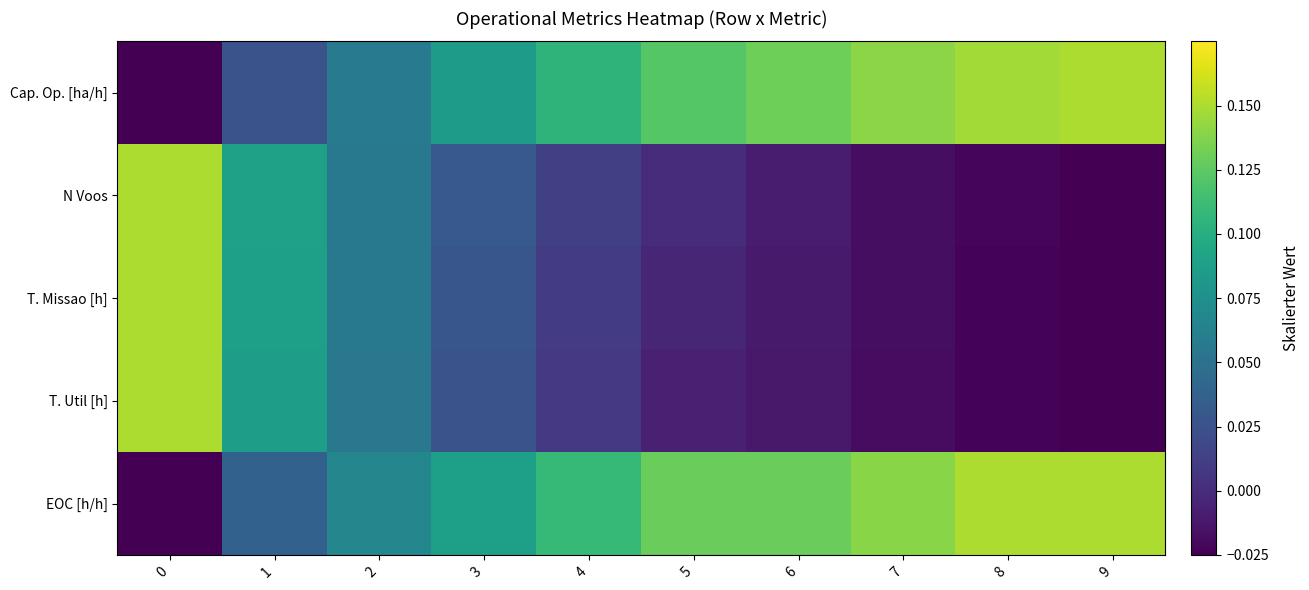

What is the spread (max minus min) of values at 6?

0.1